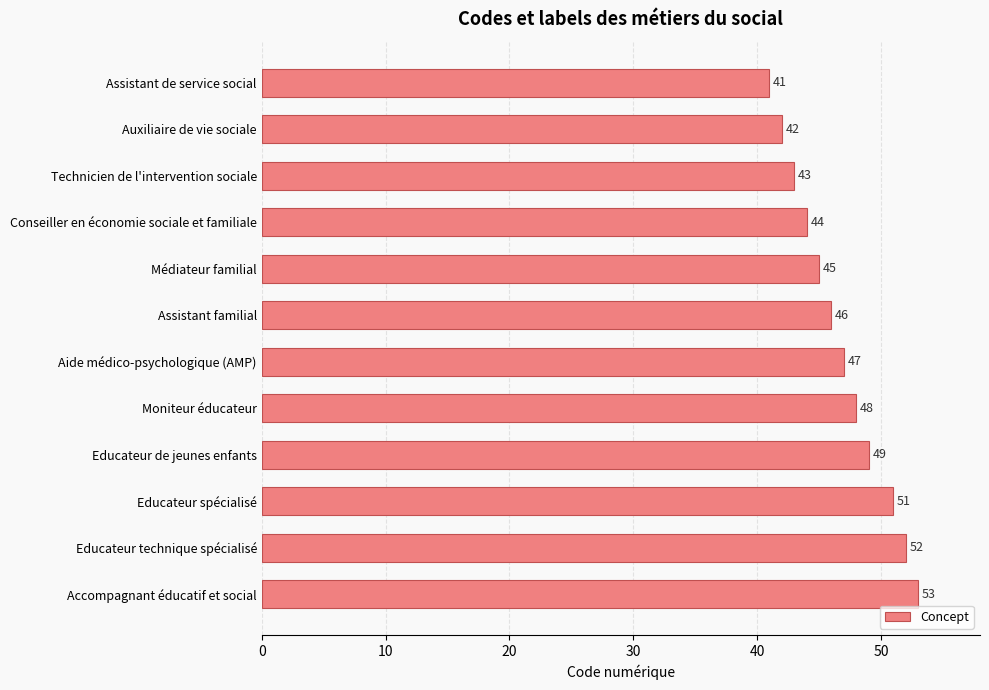

List the labels in order of value, smallest first.

Assistant de service social, Auxiliaire de vie sociale, Technicien de l'intervention sociale, Conseiller en économie sociale et familiale, Médiateur familial, Assistant familial, Aide médico-psychologique (AMP), Moniteur éducateur, Educateur de jeunes enfants, Educateur spécialisé, Educateur technique spécialisé, Accompagnant éducatif et social